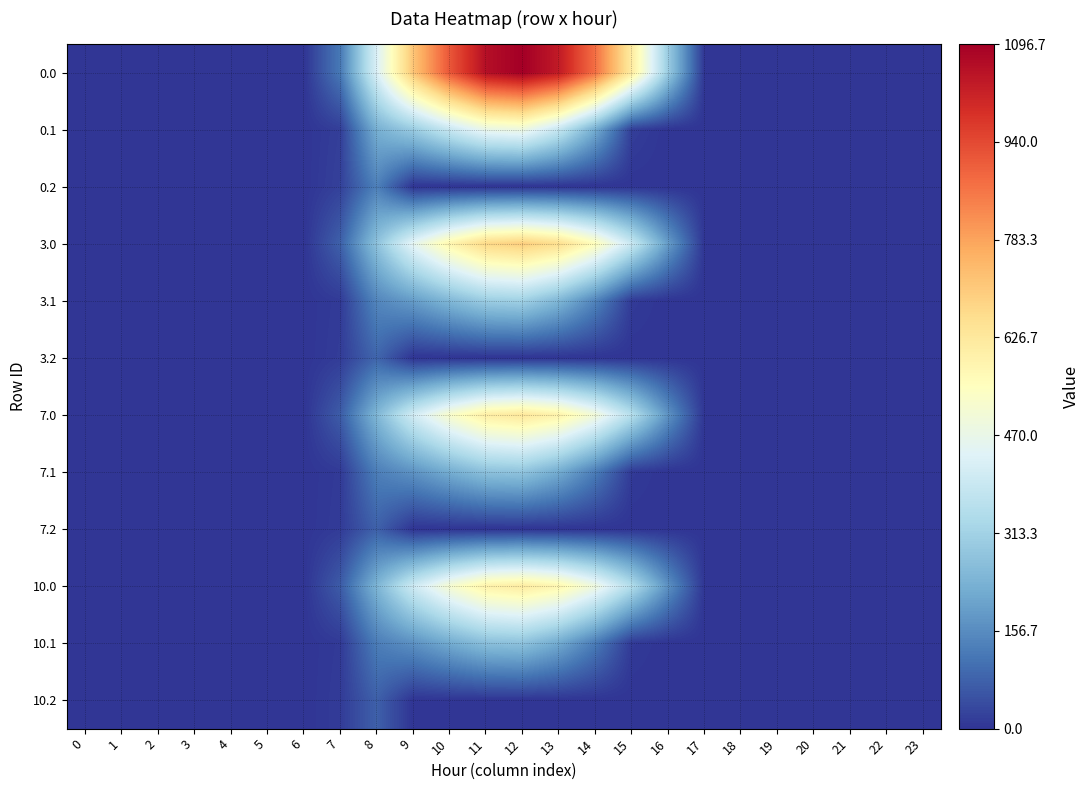

At which category is the sum across all series the highest?

12